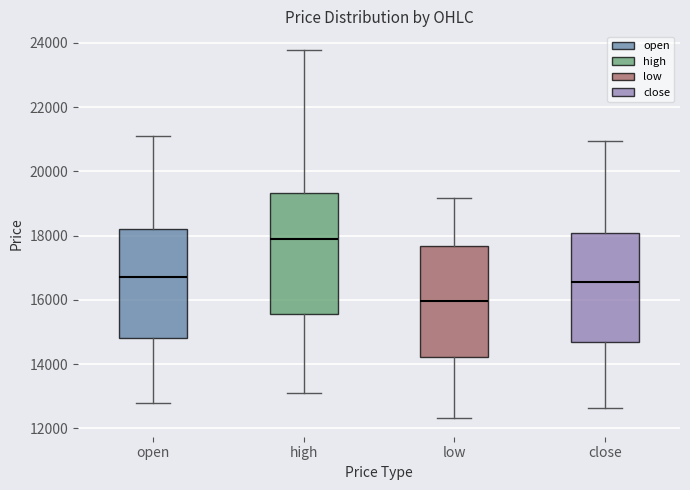

Reading left to right, read every box against the y-axis: the position of its median line, the range the box covers, and the ends of its whiskers. The values are not printed on the chart, so give them approximately, as read against the axis.

open: median 16600, box 14800 to 18200, whiskers 12800 to 21200
high: median 18000, box 15600 to 19400, whiskers 13200 to 23800
low: median 16000, box 14200 to 17600, whiskers 12400 to 19200
close: median 16600, box 14800 to 18000, whiskers 12600 to 21000